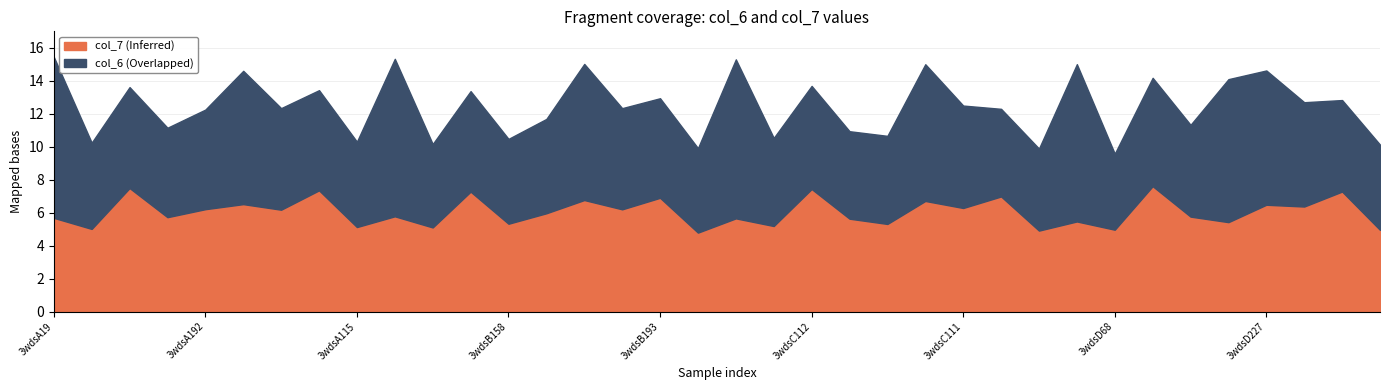

Which series has the largest range (max minus min)?

col_6